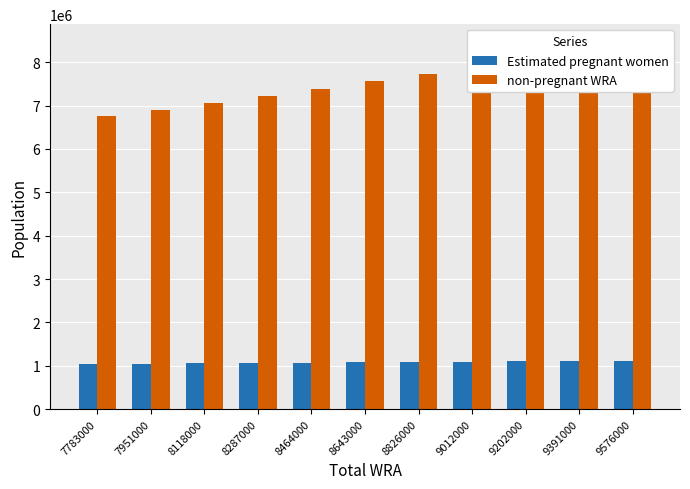

Which series has the largest total across all categories?

non-pregnant WRA